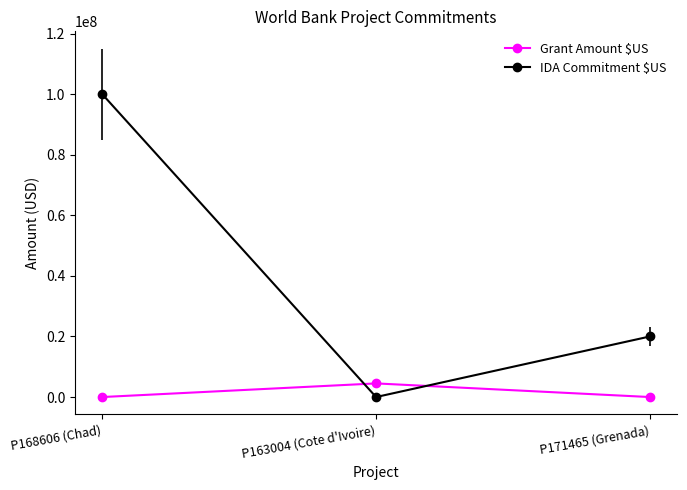

Where is IDA Commitment $US nearest to the value 50000000?

P171465 (Grenada)